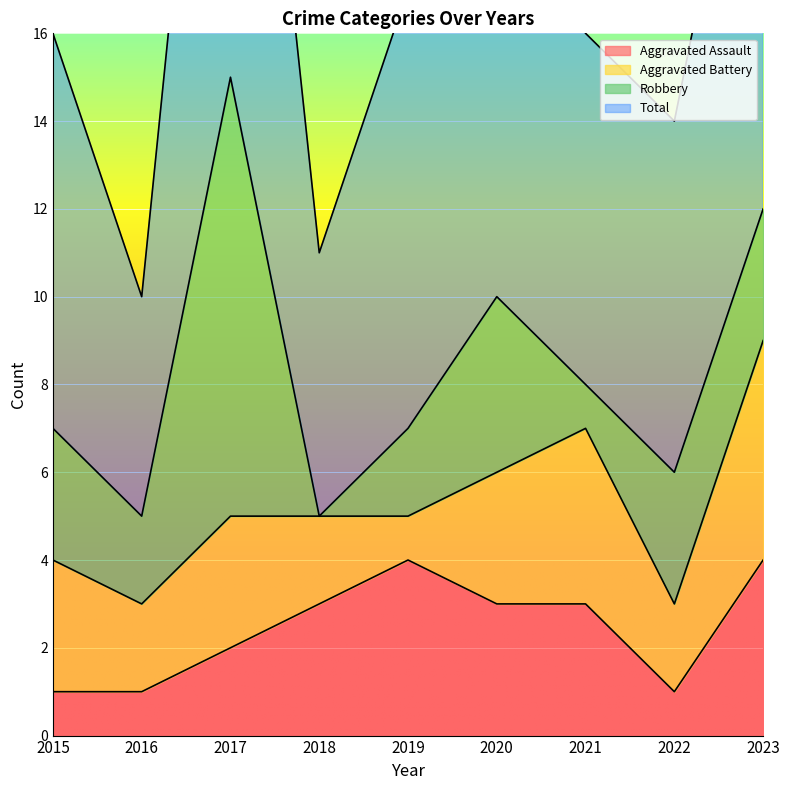

Is it true that Aggravated Assault equals 1 at 2017?

False